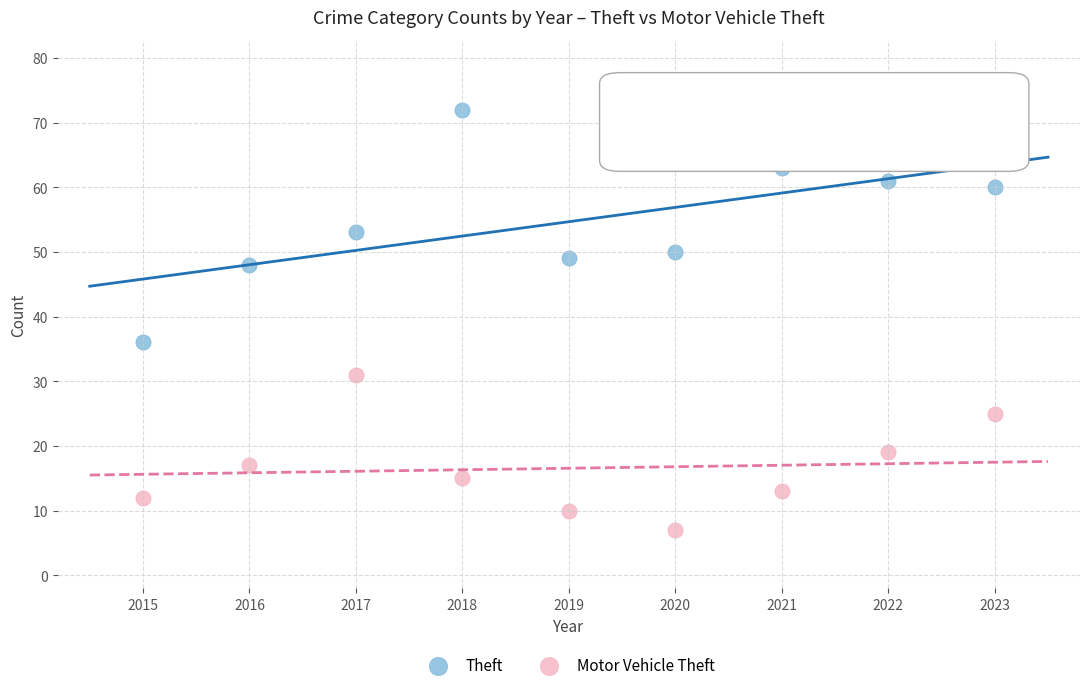

Across all data points, what is the range of Y values (max minus min)?

65